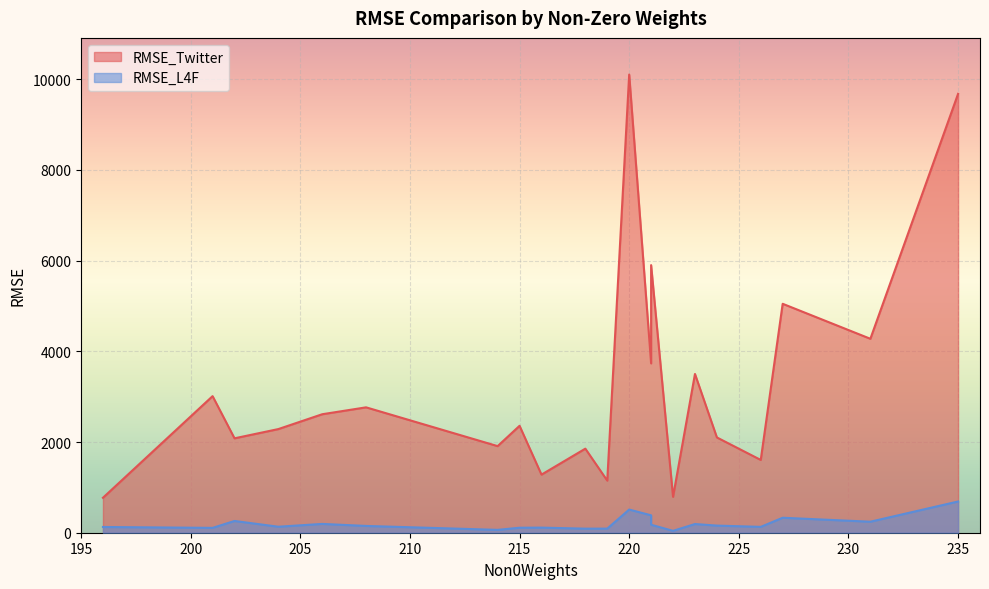

What is the difference between the maximum and minimum values in the RMSE_L4F series?

647.2